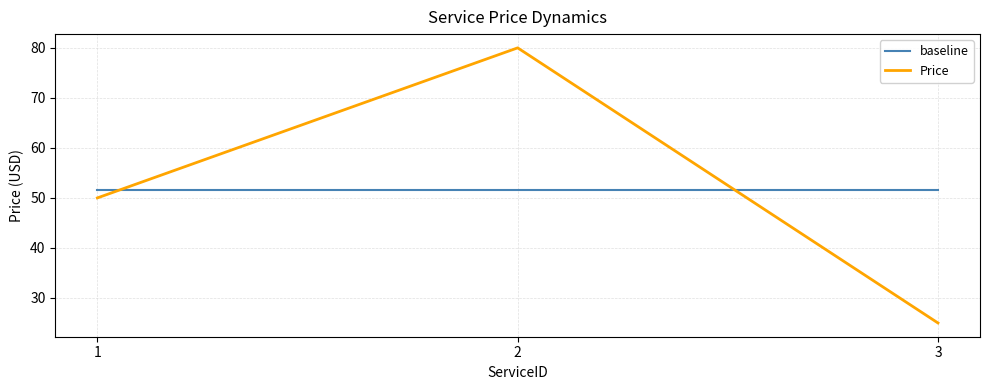

How many categories are shown in the chart?

3